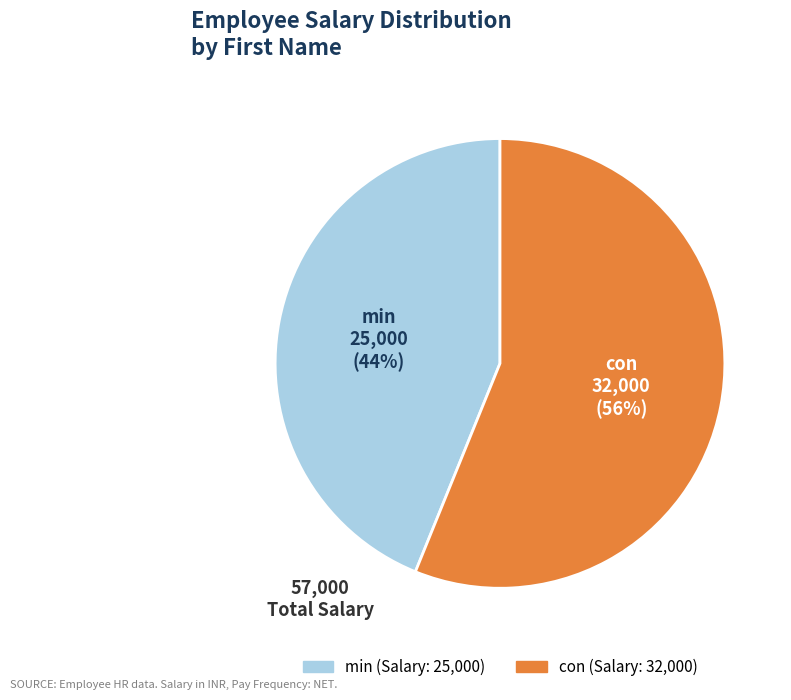

Which category has the biggest portion of the pie?

con